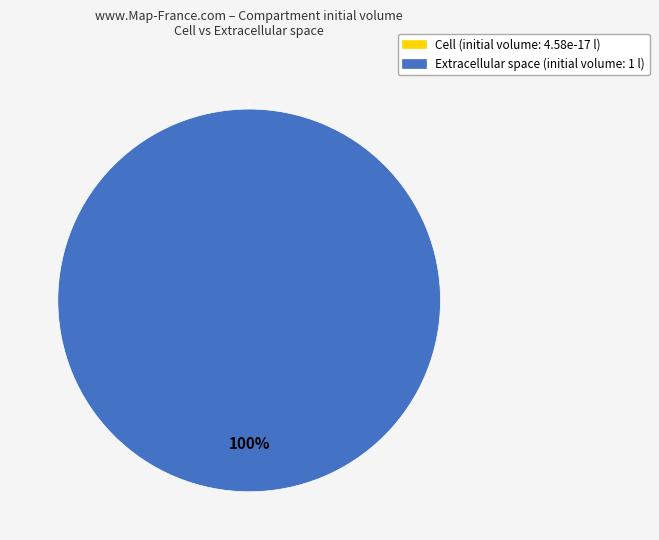

The Cell slice represents 0% of the pie. True or false?

True